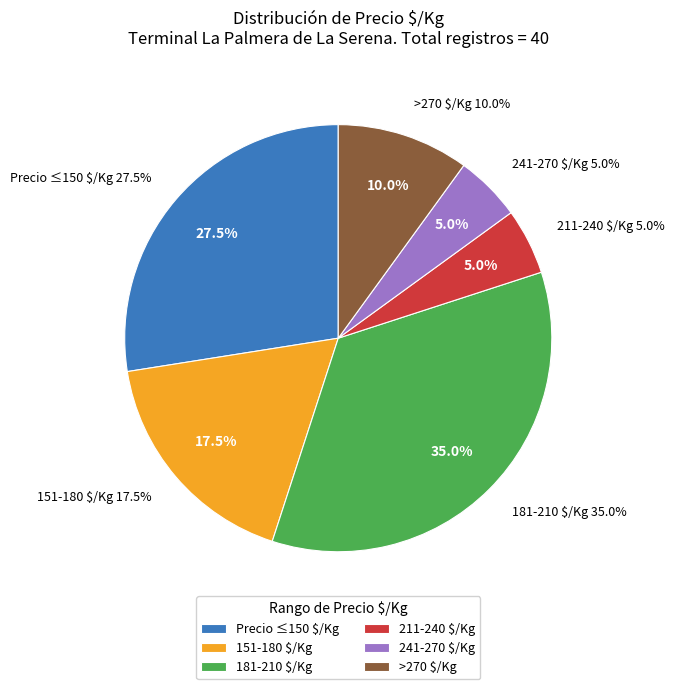

Combined, do 5 and 21 account for over 50%?

No